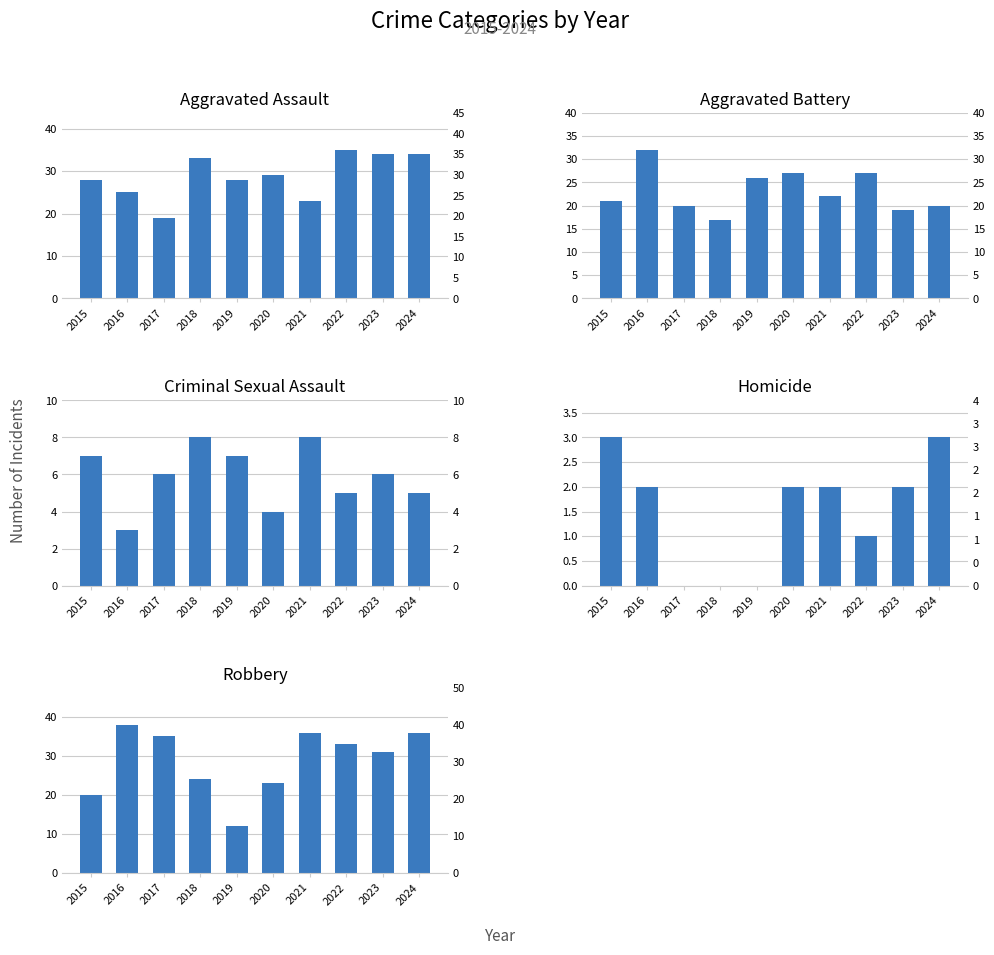

Which series changed the most between 2018 and 2019?

Robbery